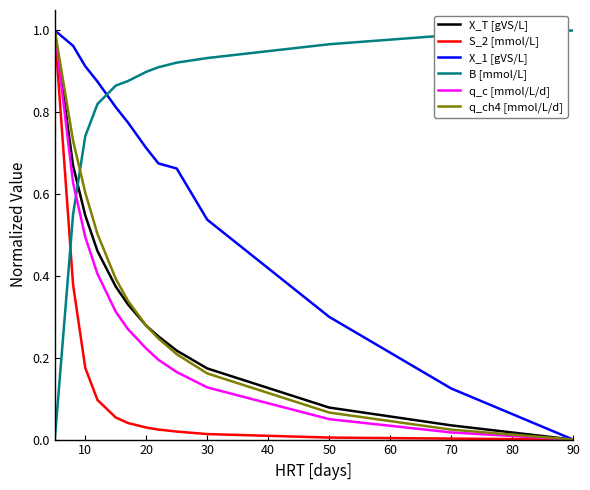

Which series has the largest total across all categories?

B [mmol/L]